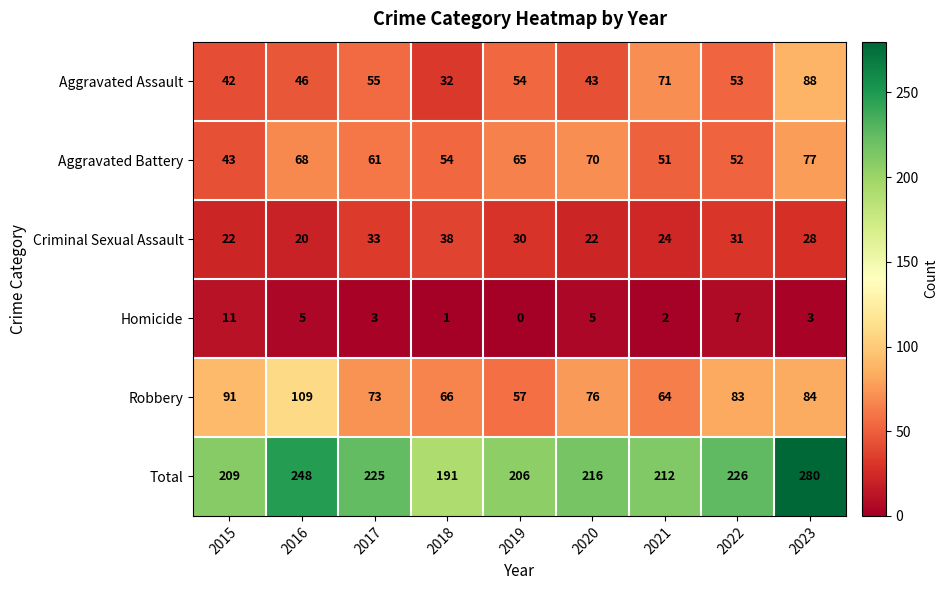

What is the difference between the highest and lowest values at 2020?

211